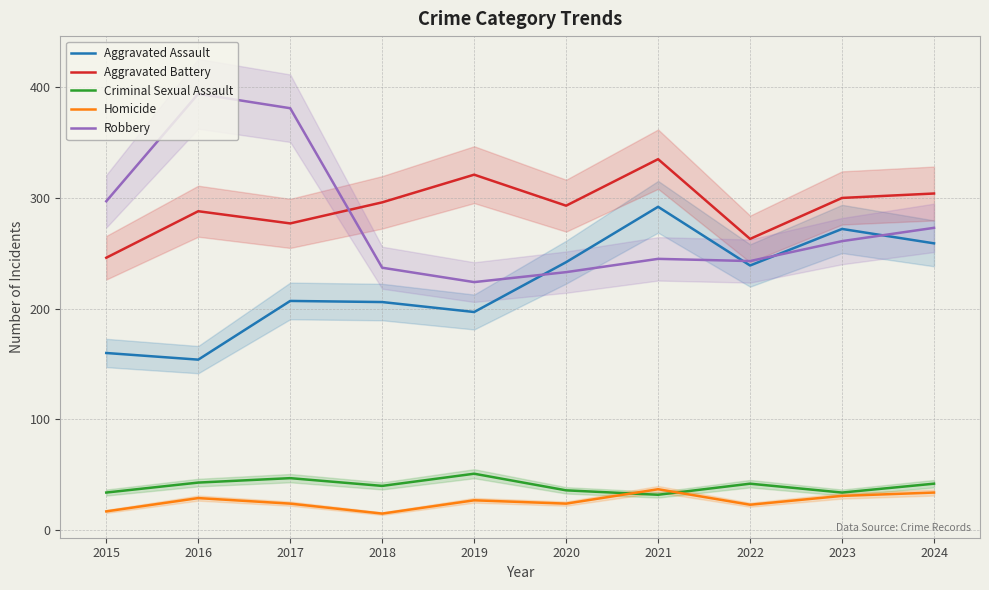

What is the value of the Homicide point at the 1st from the left?

17